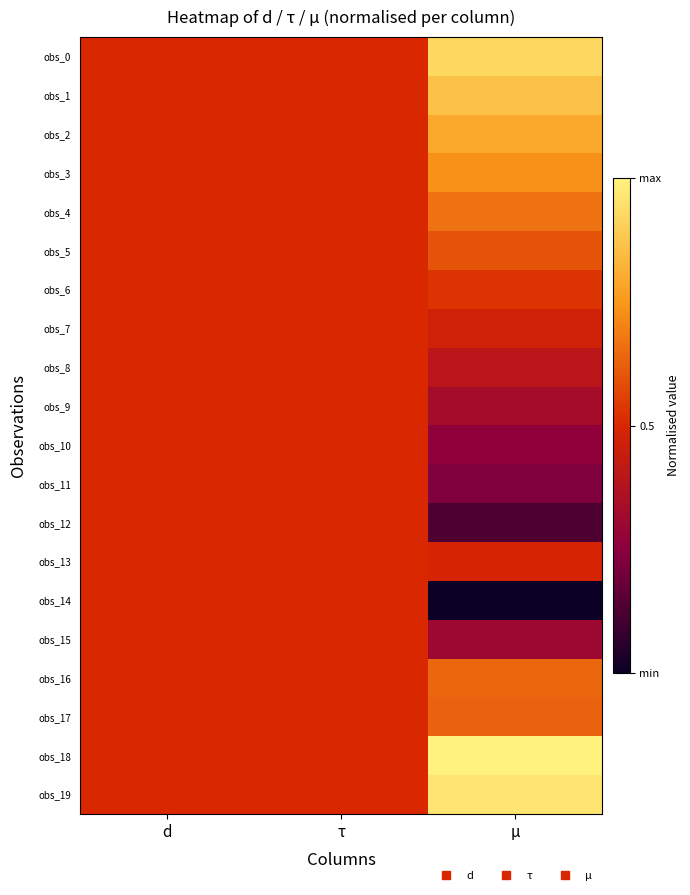

Reading left to right, list all the values displayed in this chart.

obs_0: d=0.5	τ=0.5	µ=0.9
obs_1: d=0.5	τ=0.5	µ=0.9
obs_2: d=0.5	τ=0.5	µ=0.8
obs_3: d=0.5	τ=0.5	µ=0.7
obs_4: d=0.5	τ=0.5	µ=0.7
obs_5: d=0.5	τ=0.5	µ=0.6
obs_6: d=0.5	τ=0.5	µ=0.5
obs_7: d=0.5	τ=0.5	µ=0.5
obs_8: d=0.5	τ=0.5	µ=0.4
obs_9: d=0.5	τ=0.5	µ=0.3
obs_10: d=0.5	τ=0.5	µ=0.3
obs_11: d=0.5	τ=0.5	µ=0.2
obs_12: d=0.5	τ=0.5	µ=0.1
obs_13: d=0.5	τ=0.5	µ=0.5
obs_14: d=0.5	τ=0.5	µ=0.0
obs_15: d=0.5	τ=0.5	µ=0.3
obs_16: d=0.5	τ=0.5	µ=0.6
obs_17: d=0.5	τ=0.5	µ=0.6
obs_18: d=0.5	τ=0.5	µ=1.0
obs_19: d=0.5	τ=0.5	µ=1.0